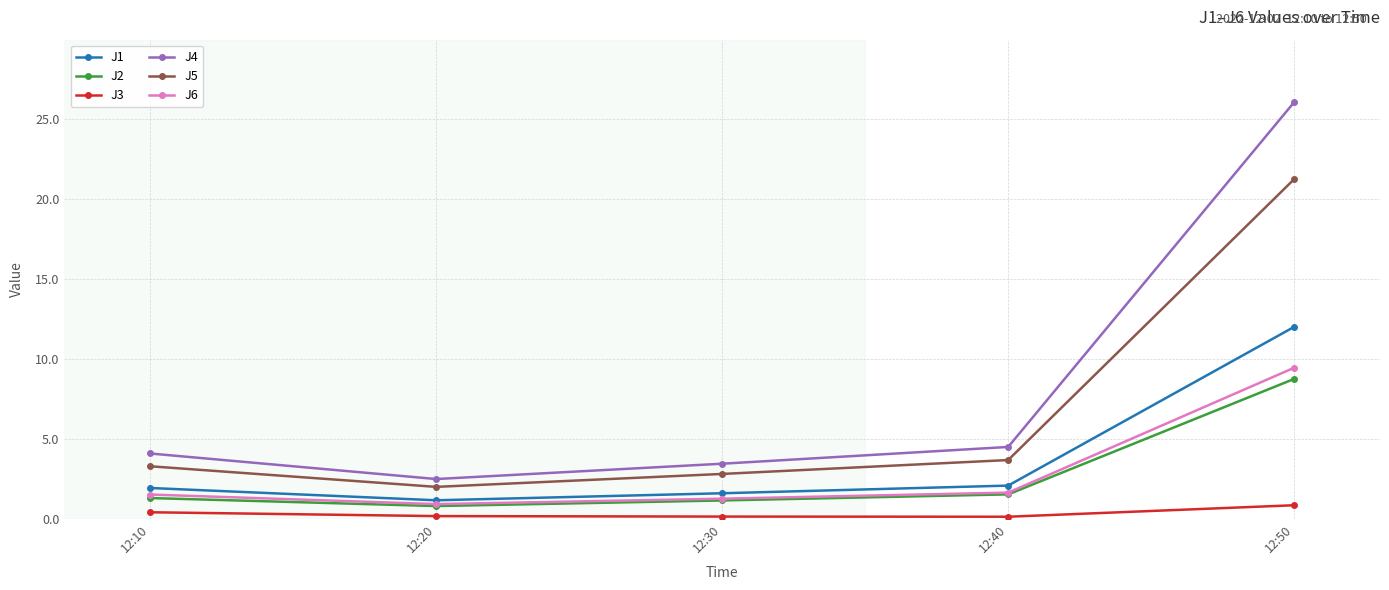

At how many categories does at least one series exceed 25?

1